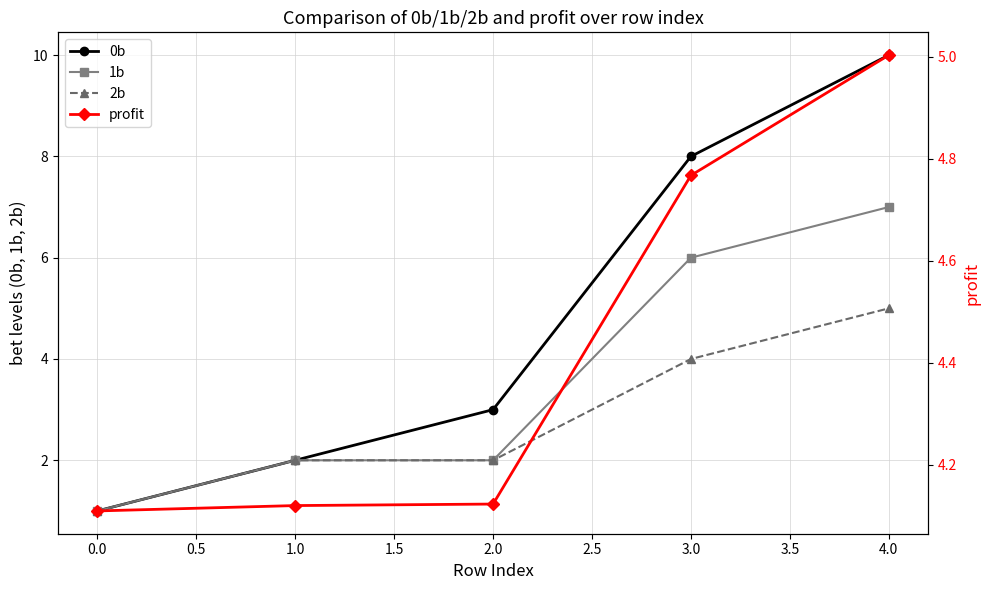

Which series has the largest range (max minus min)?

0b